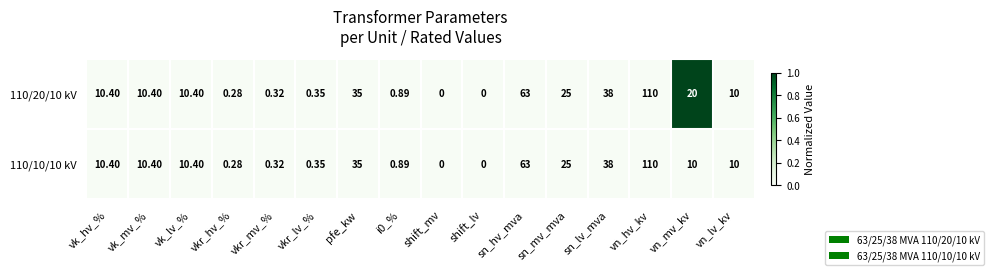

Where is 110/10/10 kV nearest to the value 55?

sn_hv_mva